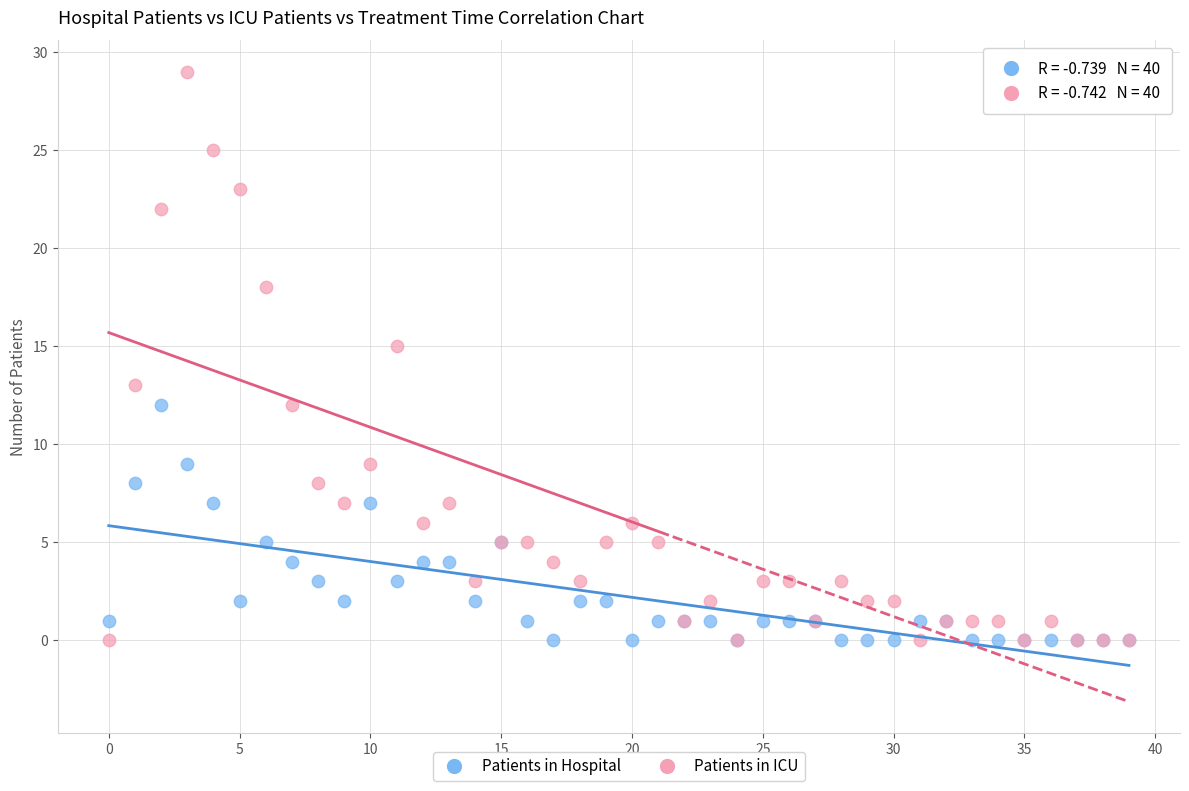

Which series has the widest spread of Y values?

Patients in ICU